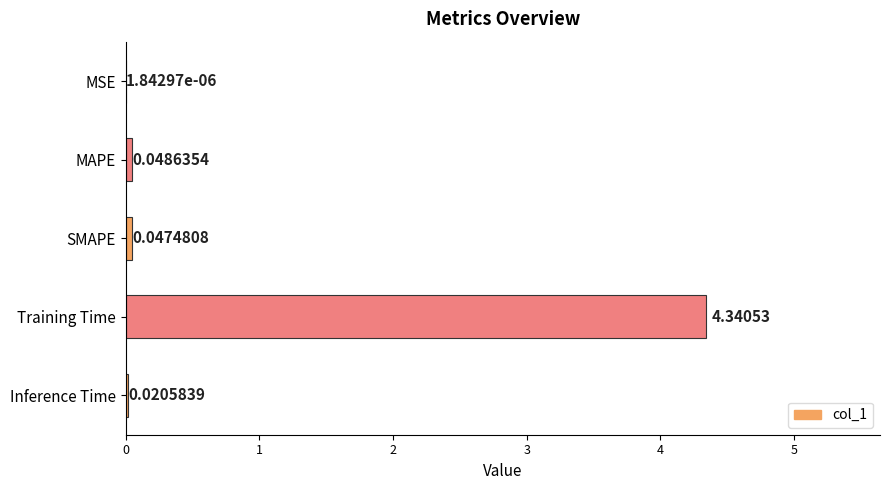

Which has a higher value, Training Time or MAPE?

Training Time